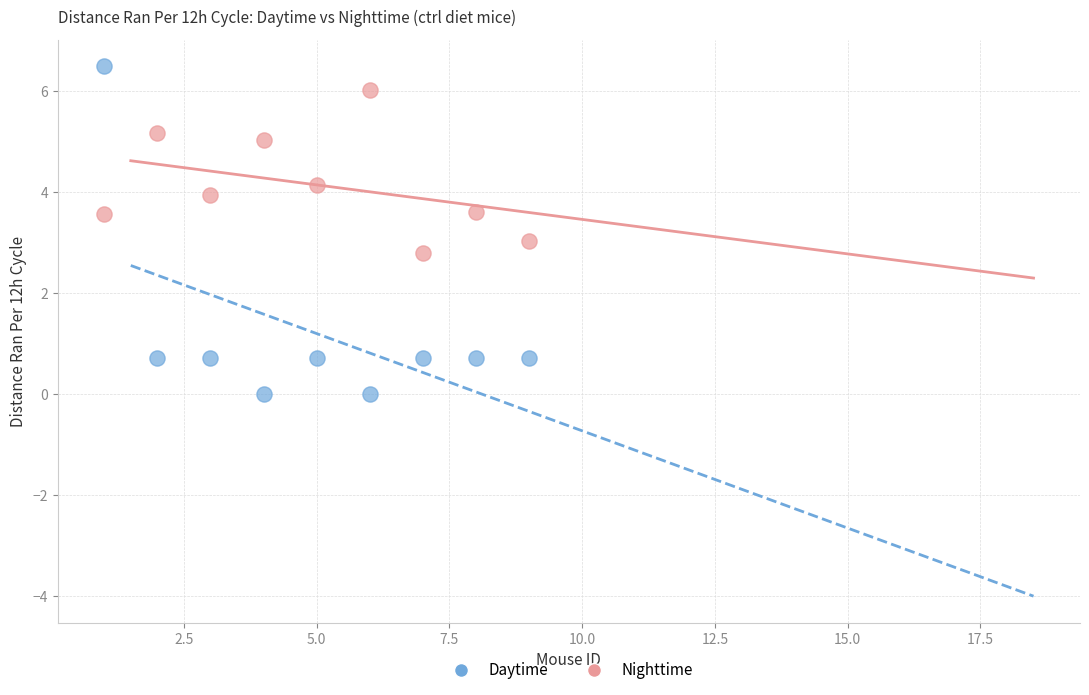

Which series contains the lowest Y value?

Daytime